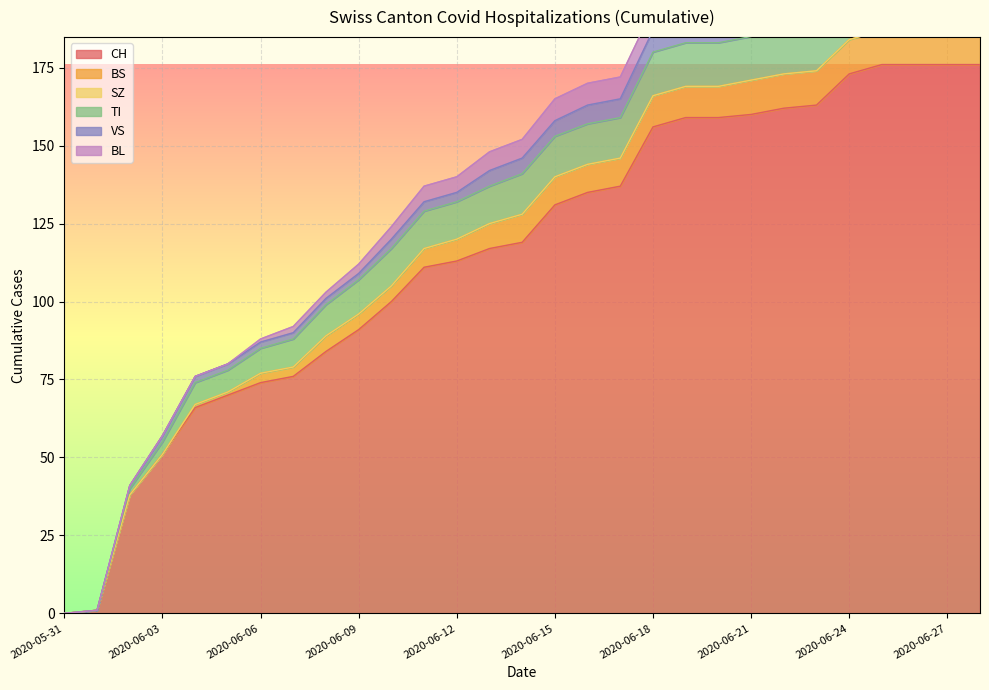

True or false: TI and VS cross at least once.

False